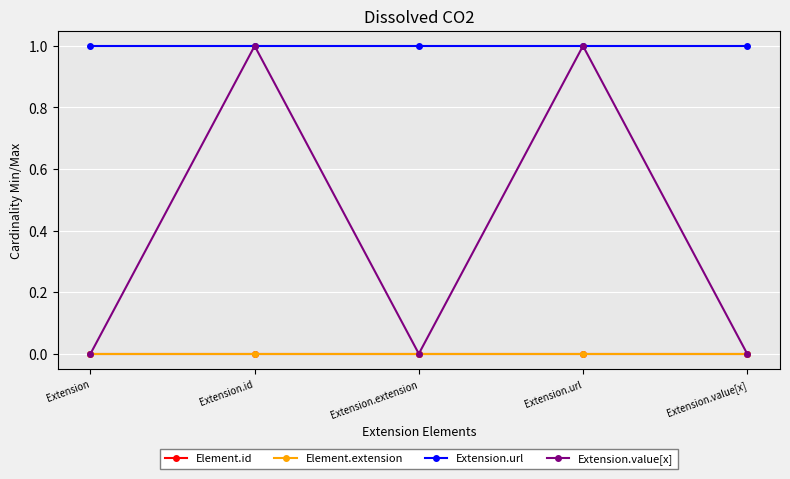

Rank the series at Extension.url from highest to lowest value.

Extension.url, Extension.value[x], Element.id, Element.extension